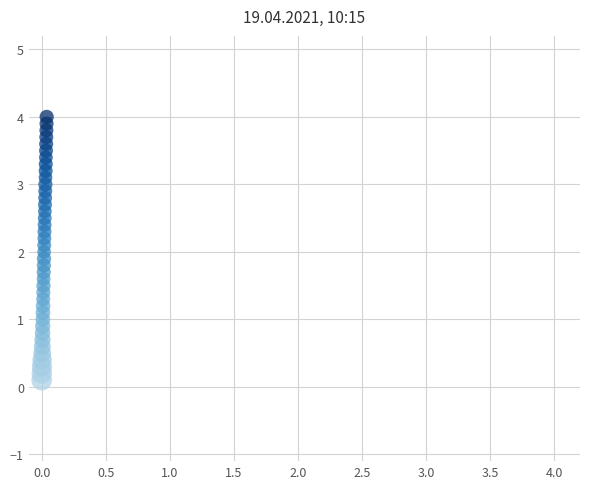

What is the range of Y values (max minus min)?

3.9